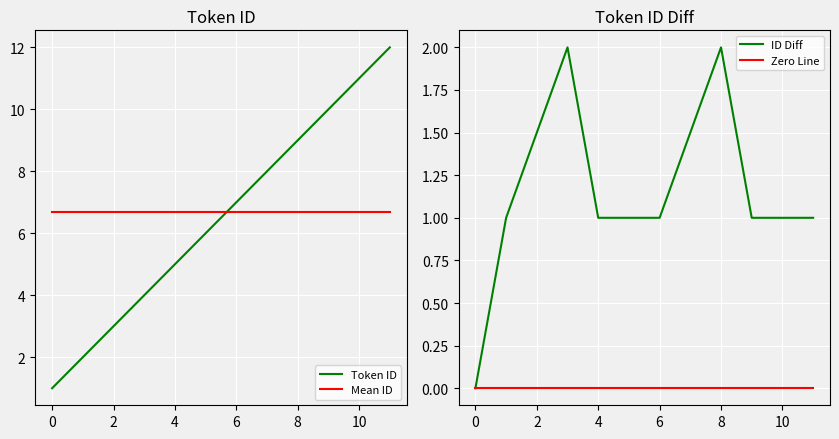

Which series has the largest total across all categories?

Token ID